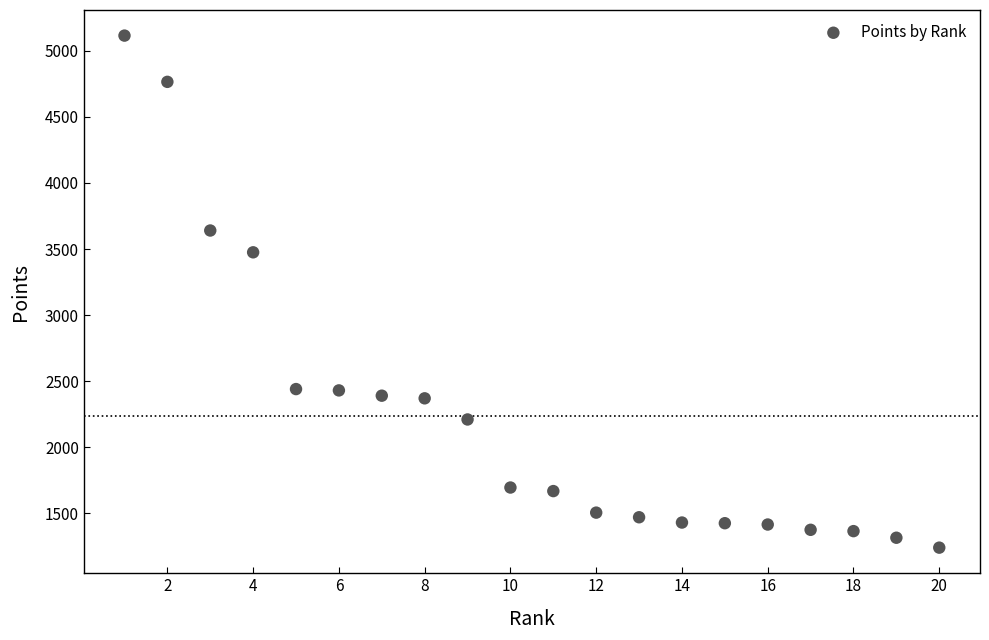

What Y value in the scatter plot is closest to 3177?

3475